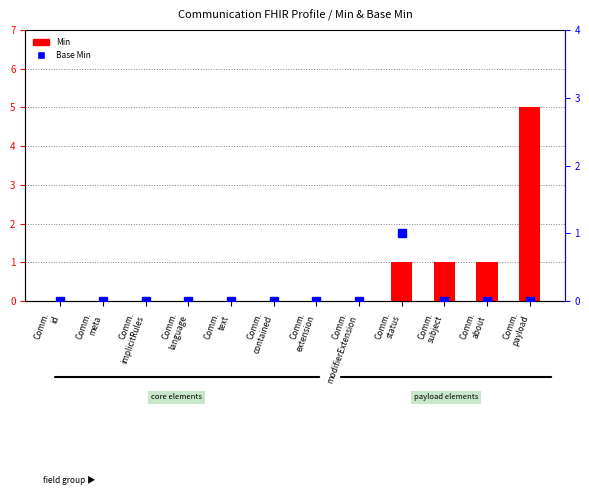

True or false: Base Min has a value of 0 at Comm.
payload.

False